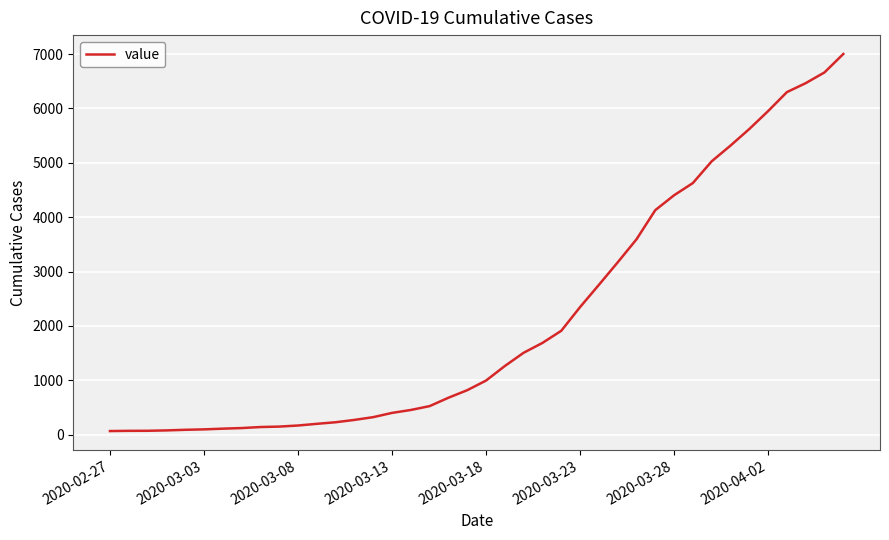

What is the greatest value displayed?

7003